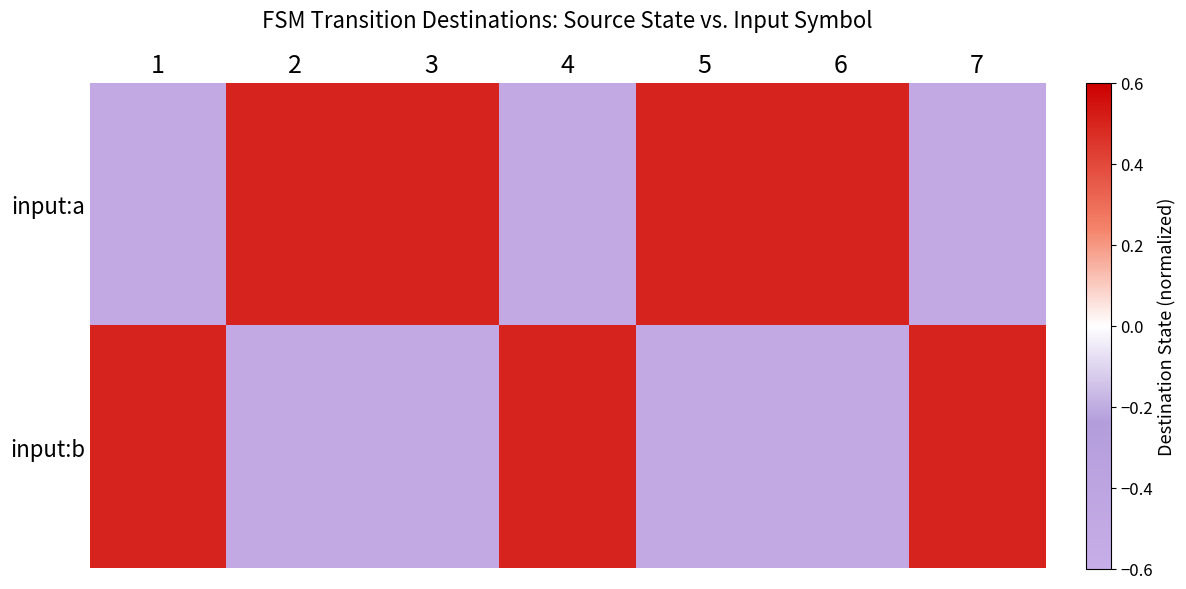

Which series changed the most between 3 and 7?

input:a